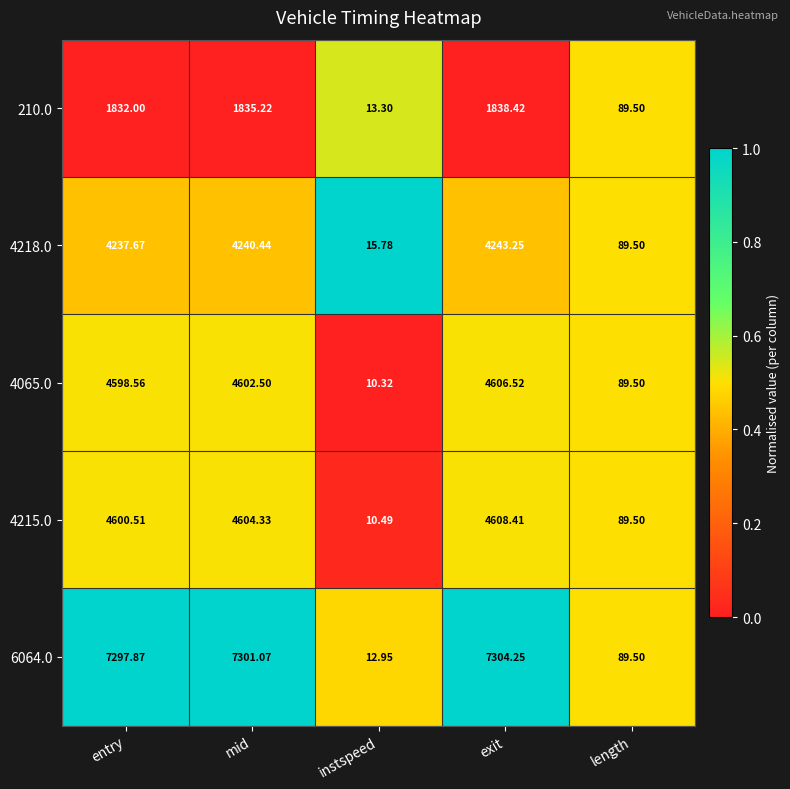

Which category has the lowest value in the 6064.0 series?

instspeed